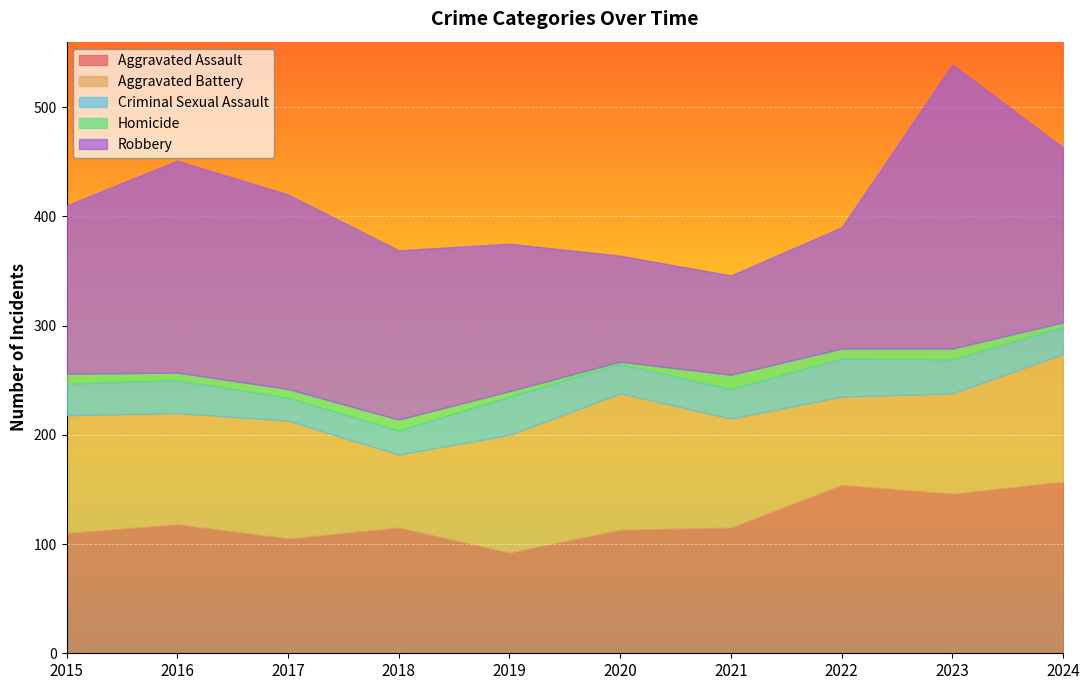

What is the lowest value of the Aggravated Assault series?

92